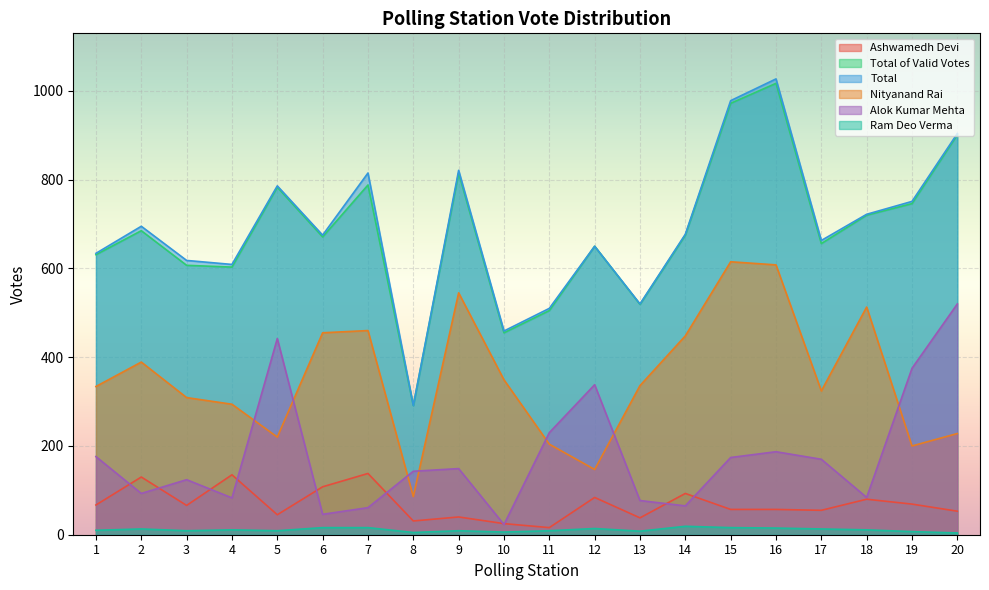

Reading left to right, extract all data points from this chart.

Ashwamedh Devi: 1=67	2=130	3=66	4=135	5=45	6=108	7=138	8=31	9=40	10=25	11=16	12=84	13=38	14=93	15=57	16=57	17=55	18=80	19=69	20=53
Total of Valid Votes: 1=631	2=685	3=607	4=603	5=783	6=671	7=788	8=291	9=815	10=455	11=505	12=650	13=519	14=675	15=972	16=1017	17=656	18=720	19=746	20=901
Total: 1=634	2=695	3=618	4=609	5=786	6=675	7=815	8=291	9=821	10=459	11=510	12=650	13=520	14=677	15=978	16=1027	17=663	18=722	19=751	20=904
Nityanand Rai: 1=334	2=389	3=309	4=294	5=220	6=455	7=460	8=86	9=545	10=349	11=204	12=147	13=336	14=448	15=615	16=608	17=324	18=513	19=200	20=228
Alok Kumar Mehta: 1=176	2=93	3=124	4=83	5=442	6=46	7=61	8=143	9=149	10=23	11=230	12=338	13=77	14=65	15=174	16=187	17=170	18=84	19=375	20=520
Ram Deo Verma: 1=10	2=13	3=9	4=11	5=9	6=16	7=16	8=5	9=9	10=6	11=9	12=14	13=8	14=19	15=16	16=15	17=13	18=11	19=7	20=4